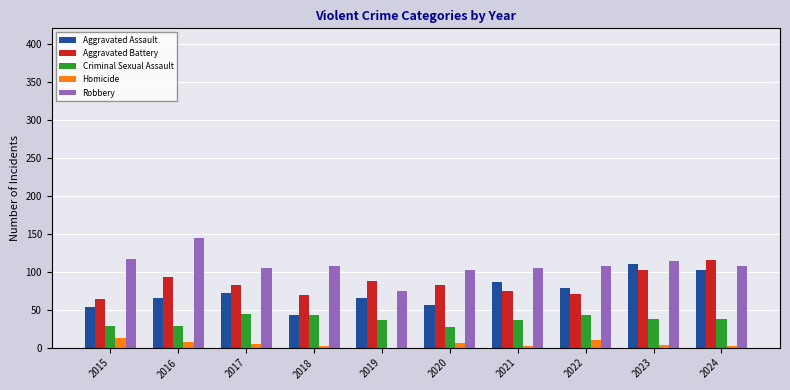

Is the value of Criminal Sexual Assault at 2023 greater than the value of Robbery at 2024?

No